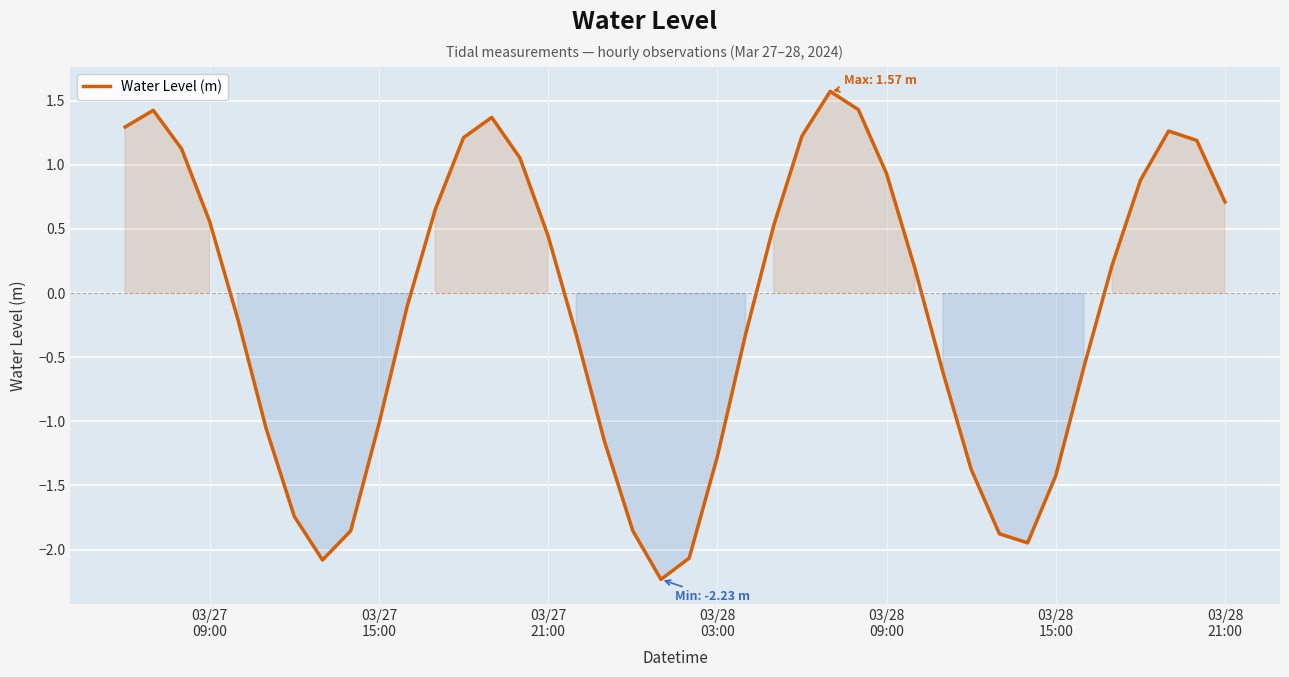

What is the difference between the maximum and minimum values?

3.8